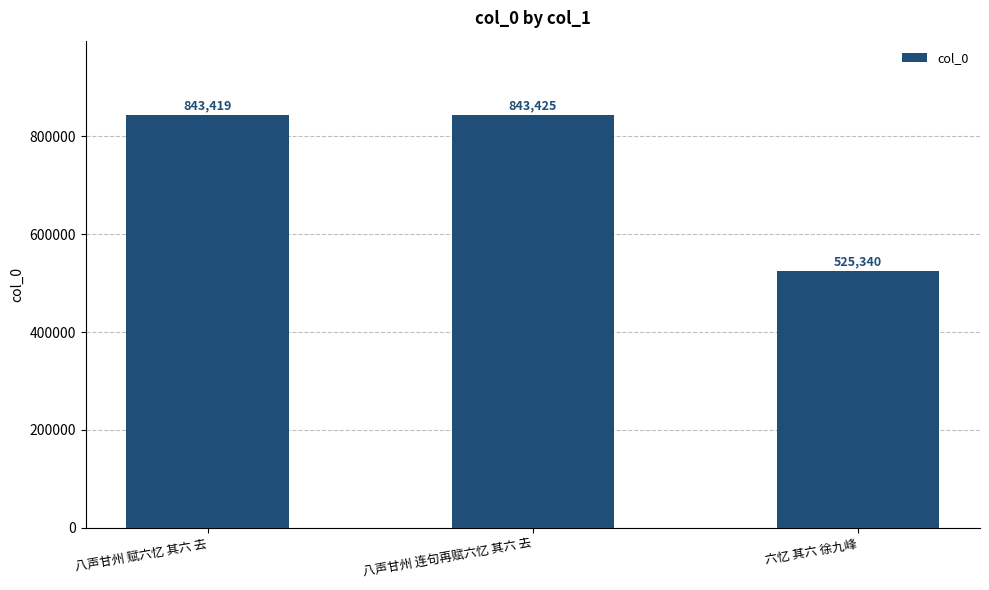

What is the value of the 1st bar from the left?

843419